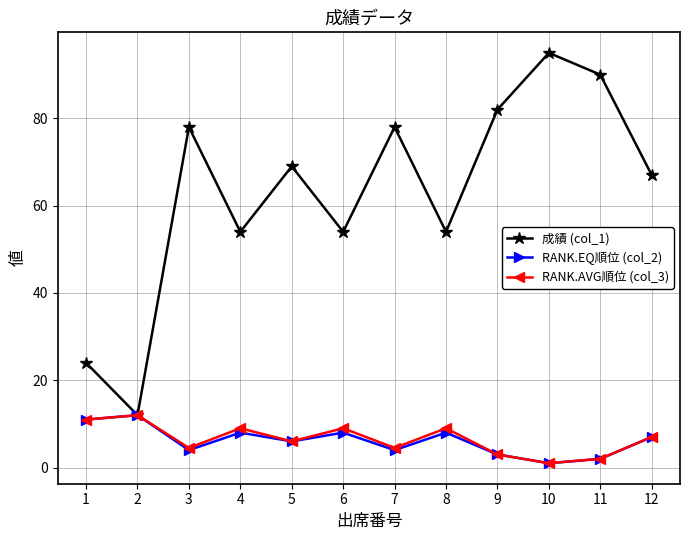

True or false: RANK.EQ順位 (col_2) has a value of 1.0 at 10.

True